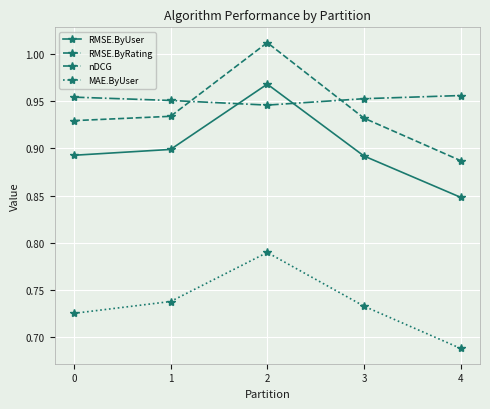

At 2, list the series in order from smallest to largest.

MAE.ByUser, nDCG, RMSE.ByUser, RMSE.ByRating